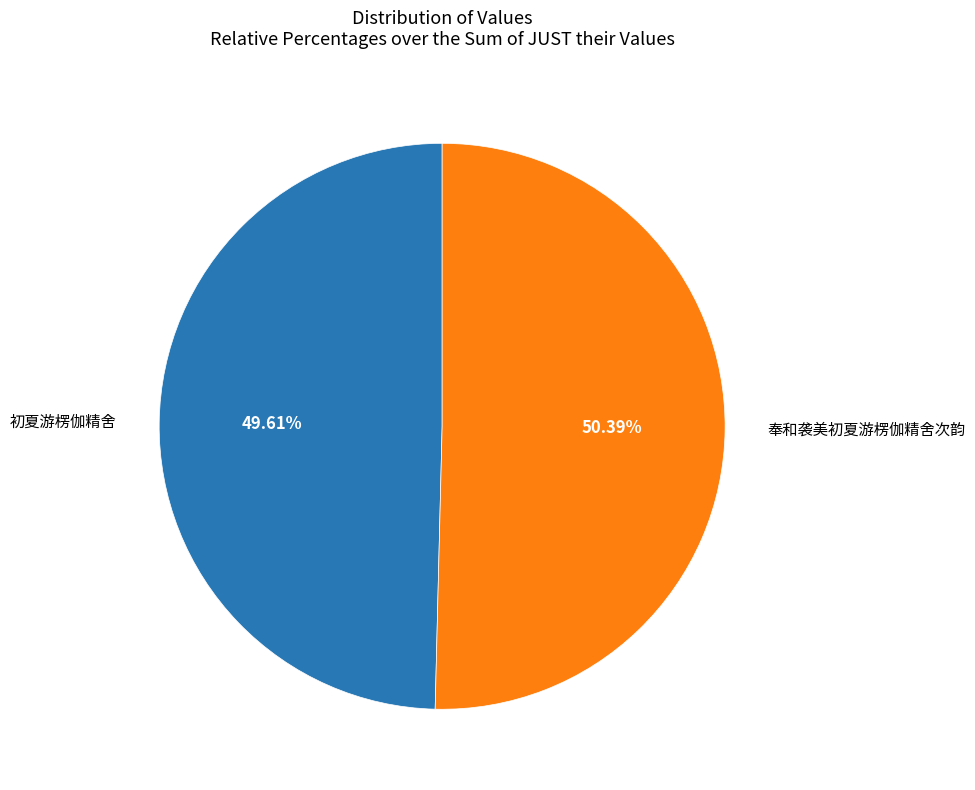

Is there a majority slice in this chart?

Yes